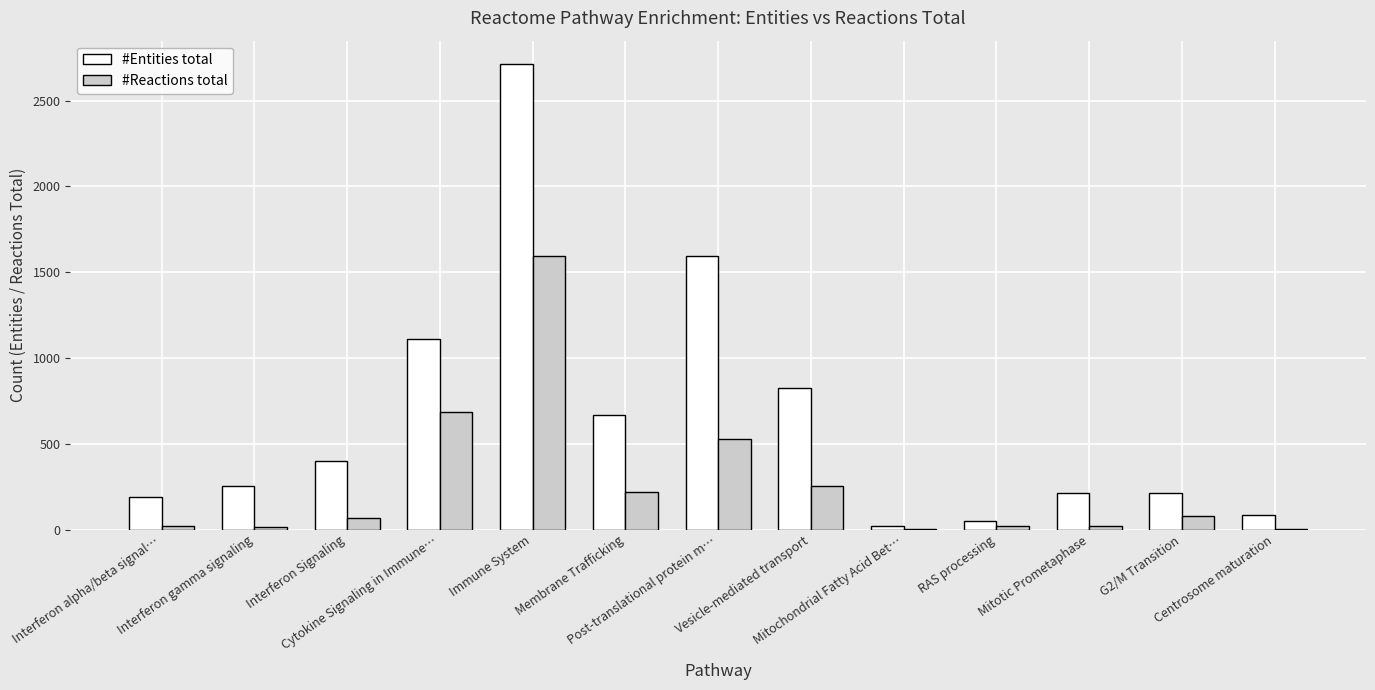

What is the maximum value for #Reactions total?

1593